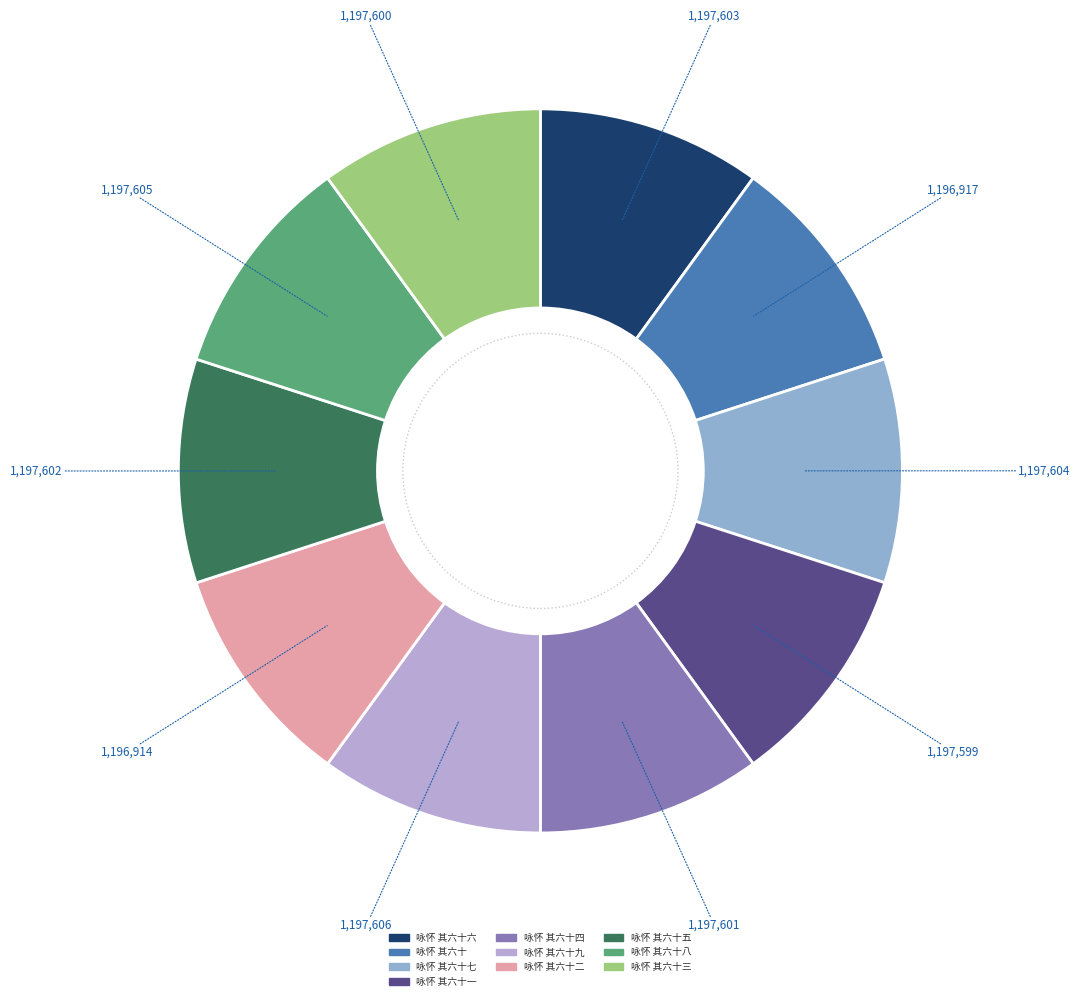

Is there a majority slice in this chart?

No